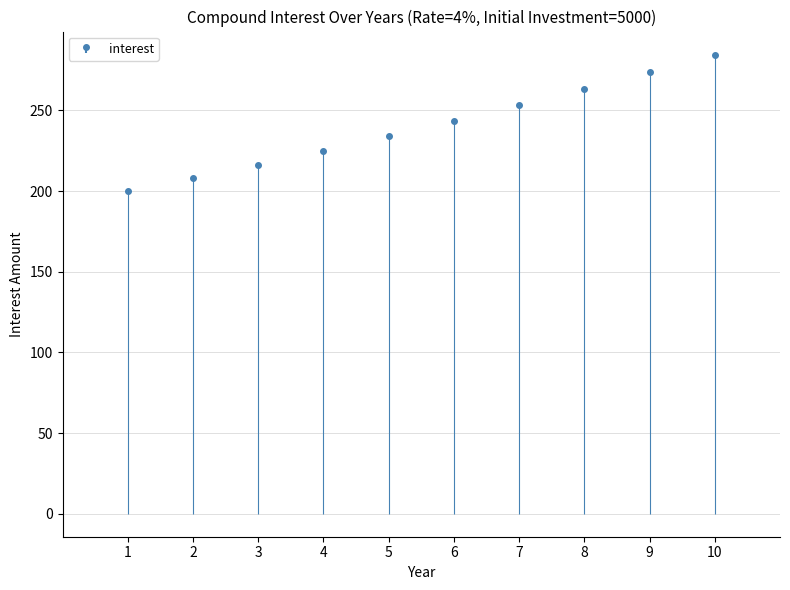

How many bars are there in total?

10